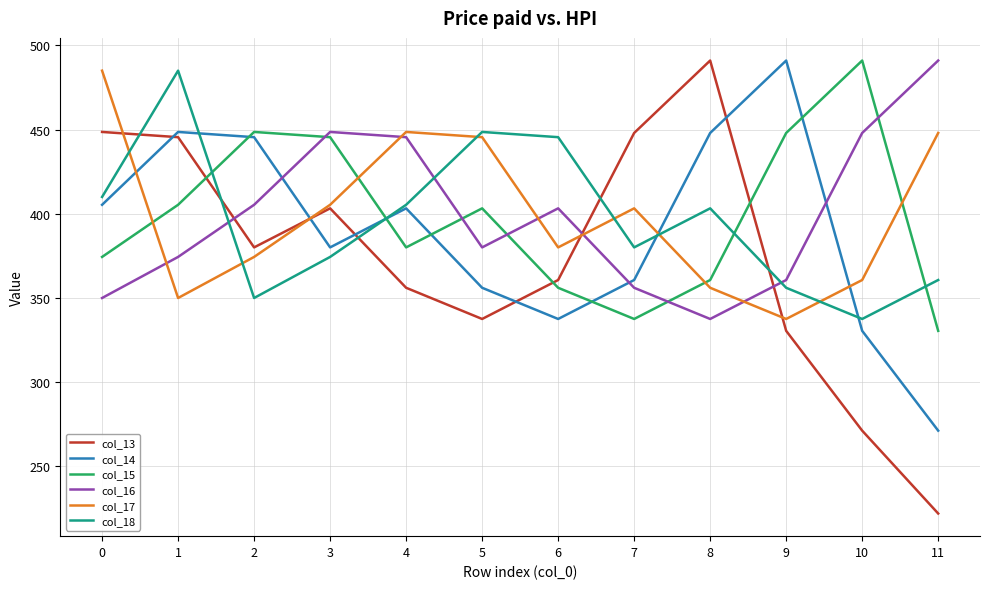

True or false: col_16 and col_15 cross at least once.

True